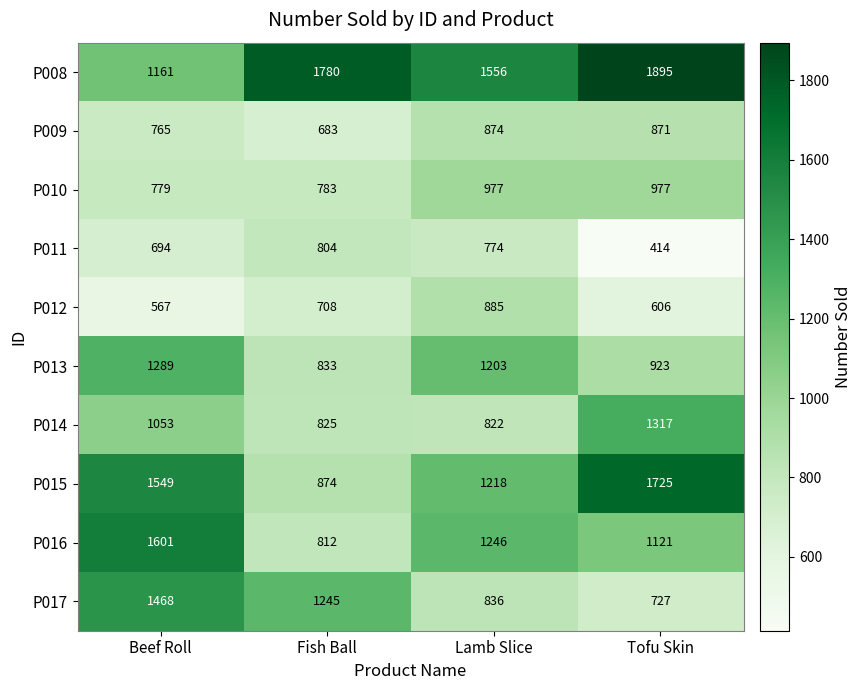

The value of P015 at Beef Roll is 967. True or false?

False